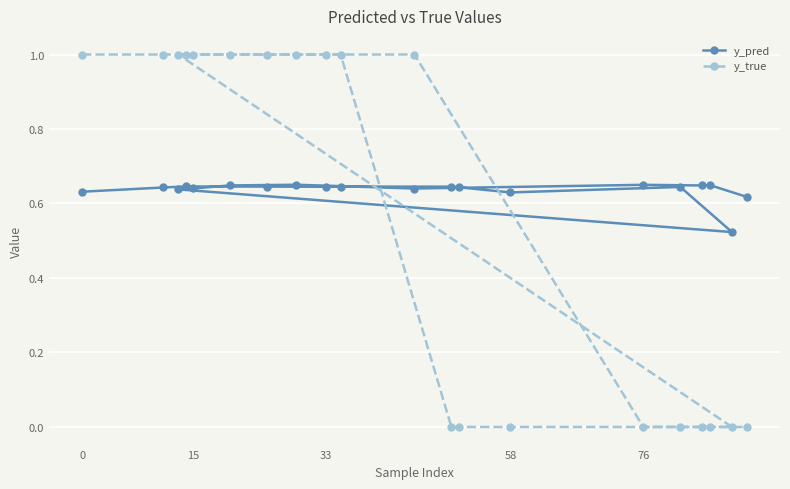

Which series has the widest spread of values?

y_true